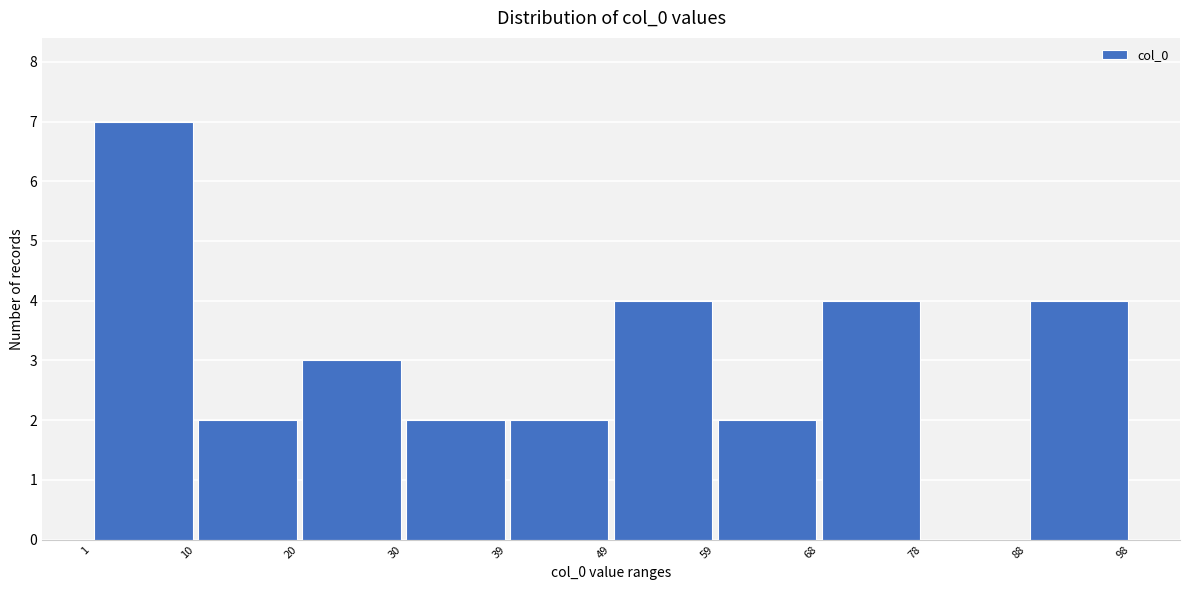

Reading left to right, transcribe this chart: for each bar, give the range it covers on the x-axis and its height. The values are not printed on the chart, so give them approximately, as read against the axis.

1 to 10: 7
10 to 20: 2
20 to 30: 3
30 to 39: 2
39 to 49: 2
49 to 59: 4
59 to 68: 2
68 to 78: 4
78 to 88: 0
88 to 98: 4